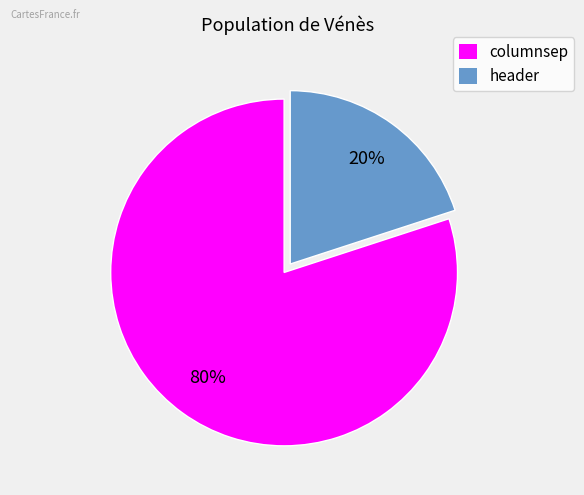

To the nearest percent, what is the combined percentage of columnsep and header?

100%